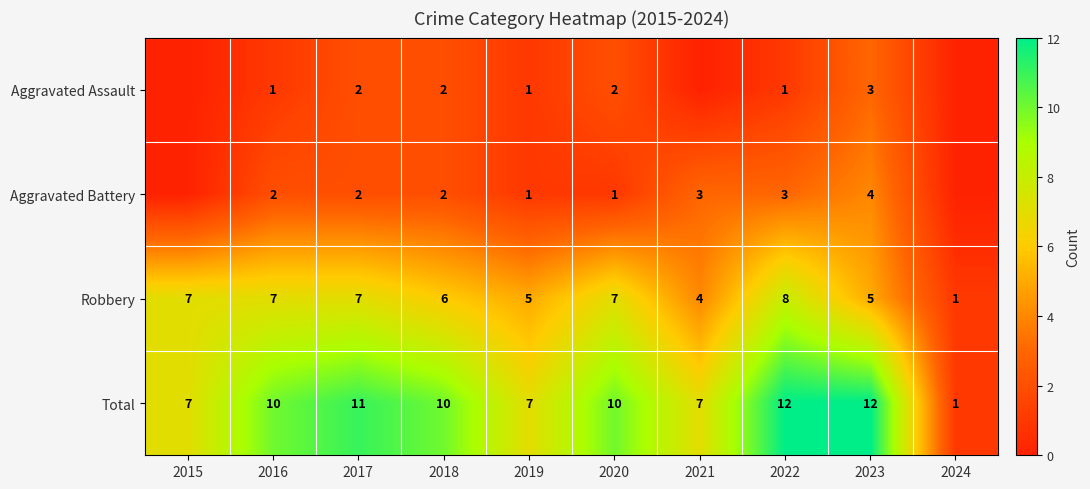

The Robbery series shows 1 at 2024. True or false?

True